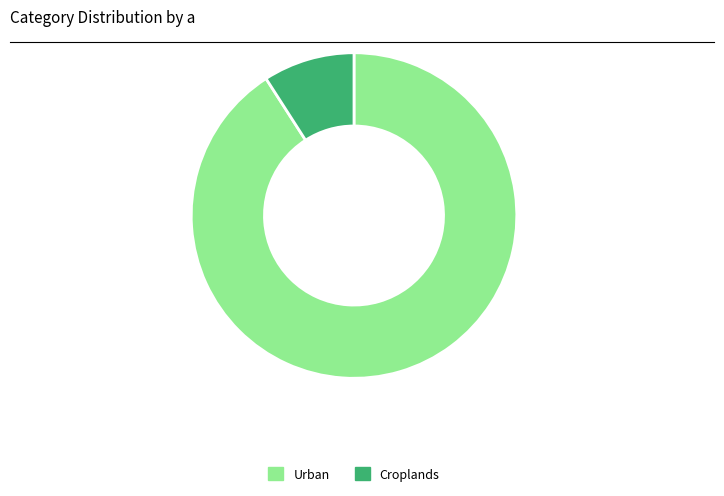

What is the majority slice?

Urban